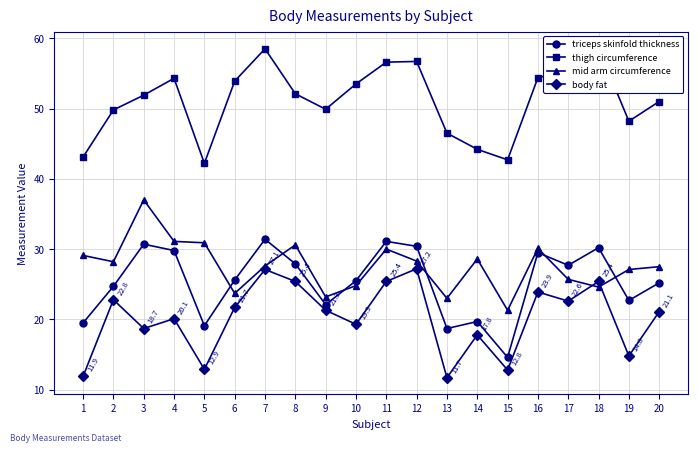

Between 11 and 17, which series saw the biggest shift?

mid arm circumference